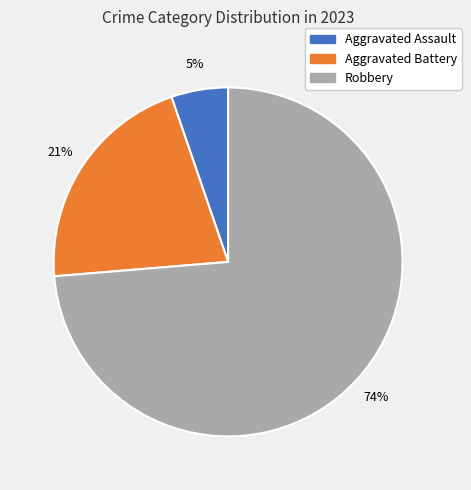

Rank the categories by value from highest to lowest.

Robbery, Aggravated Battery, Aggravated Assault